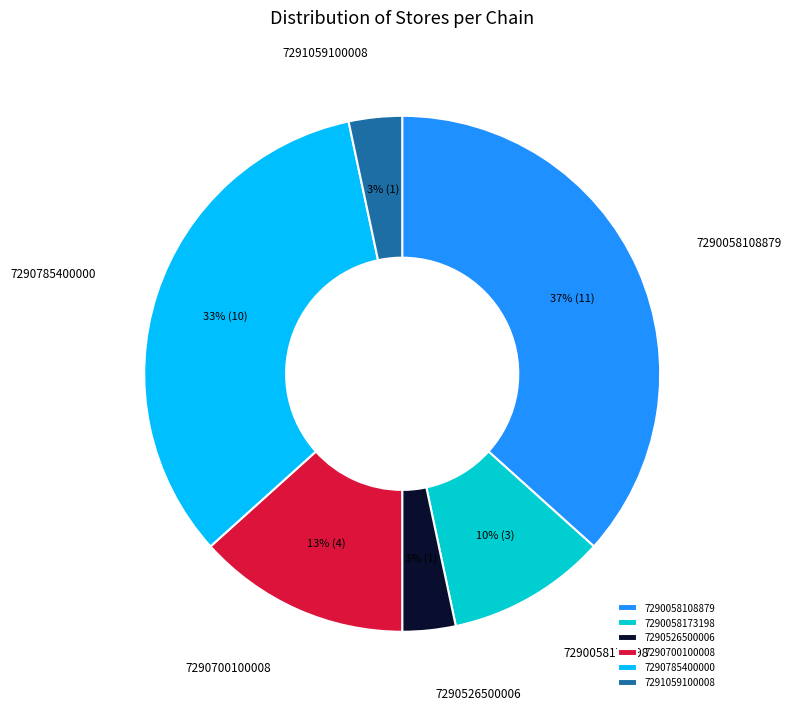

To the nearest percent, what percentage of the pie is 7290700100008?

13%